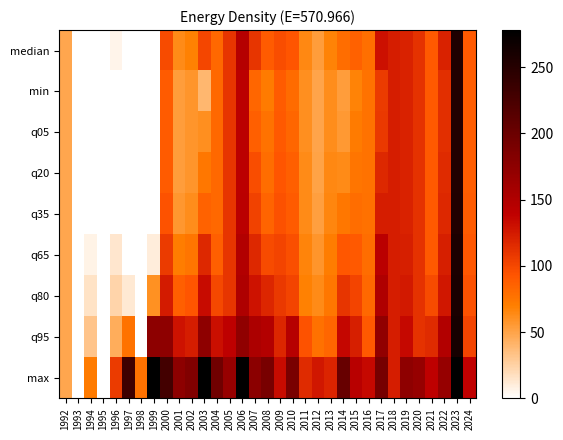

At how many categories does at least one series exceed 79?

28